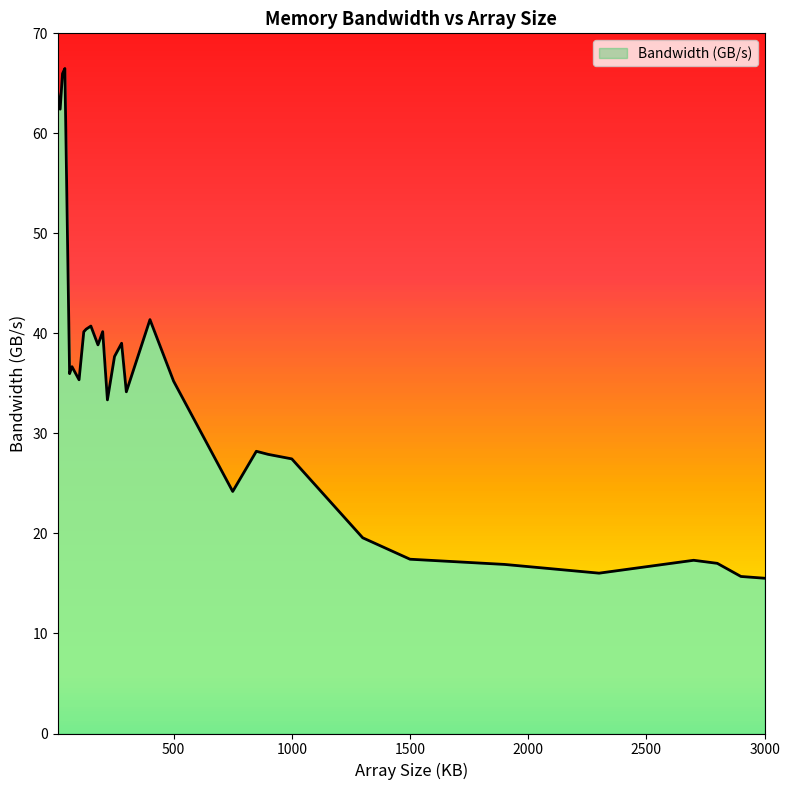

What is the difference between the maximum and minimum values?

51.0